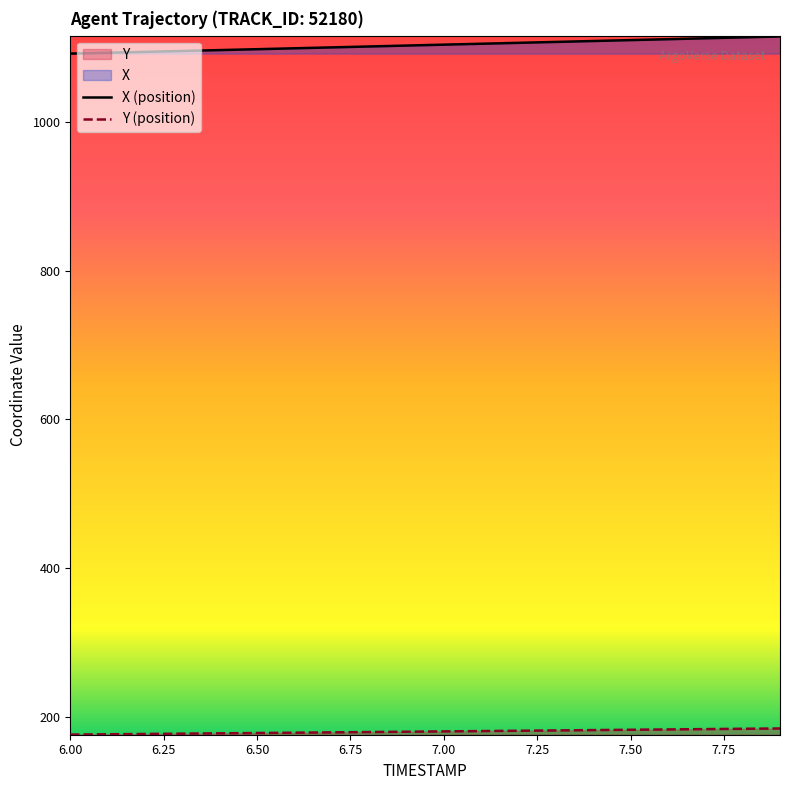

True or false: Y has more than 2 interior local peaks.

False